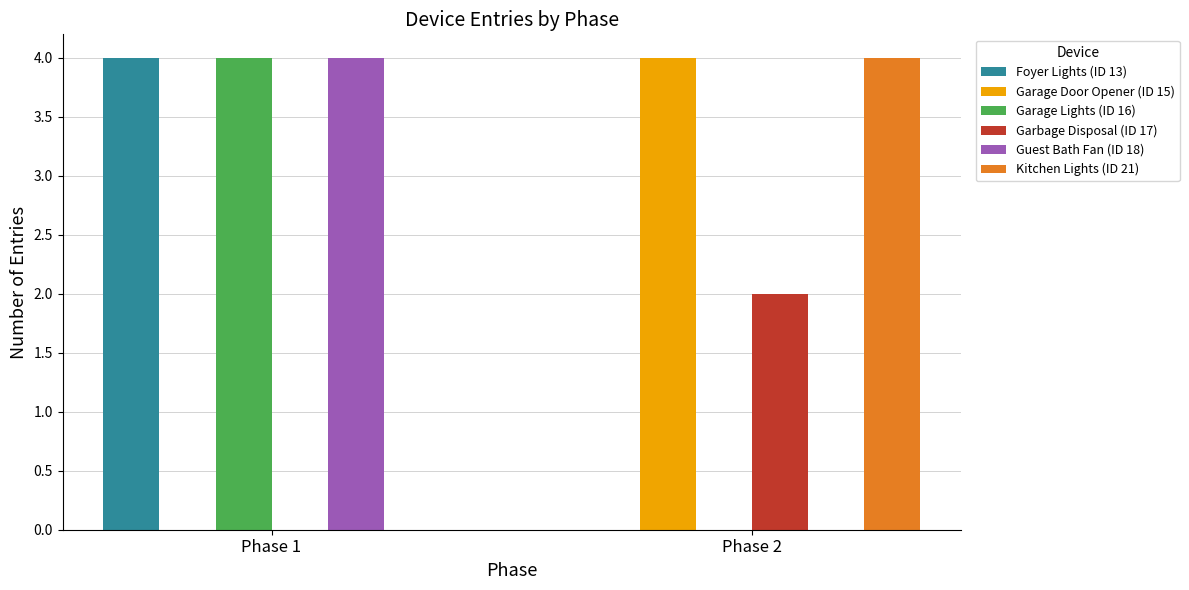

True or false: Garage Door Opener (ID 15) has a value of 0 at Phase 1.

True